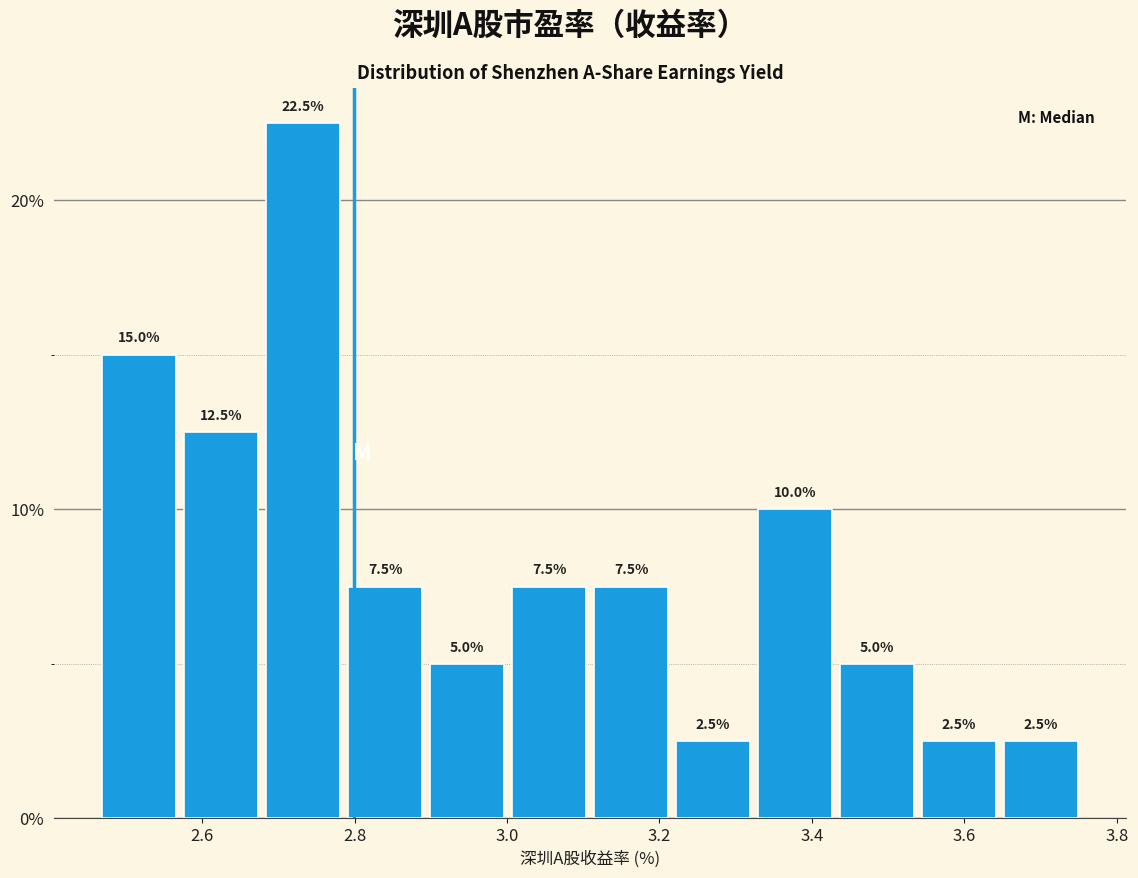

Over which range of the x-axis is the bar tallest?

2.68 to 2.78